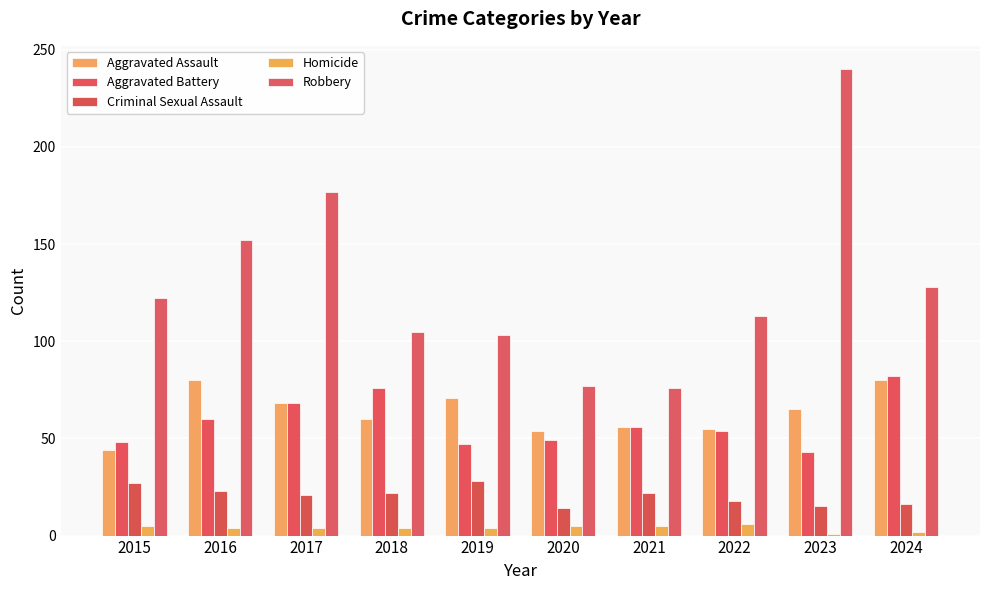

What is the difference between the maximum and minimum values in the Aggravated Assault series?

36